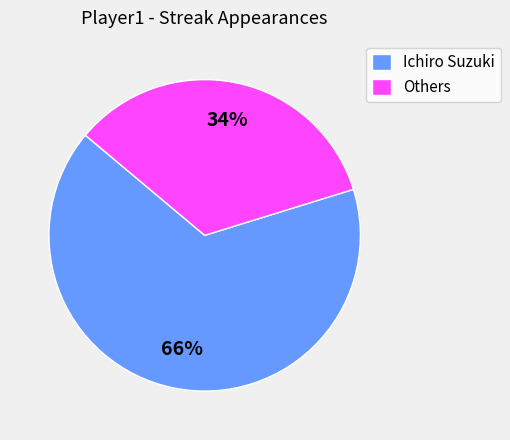

To the nearest percent, what is the average slice percentage?

50%